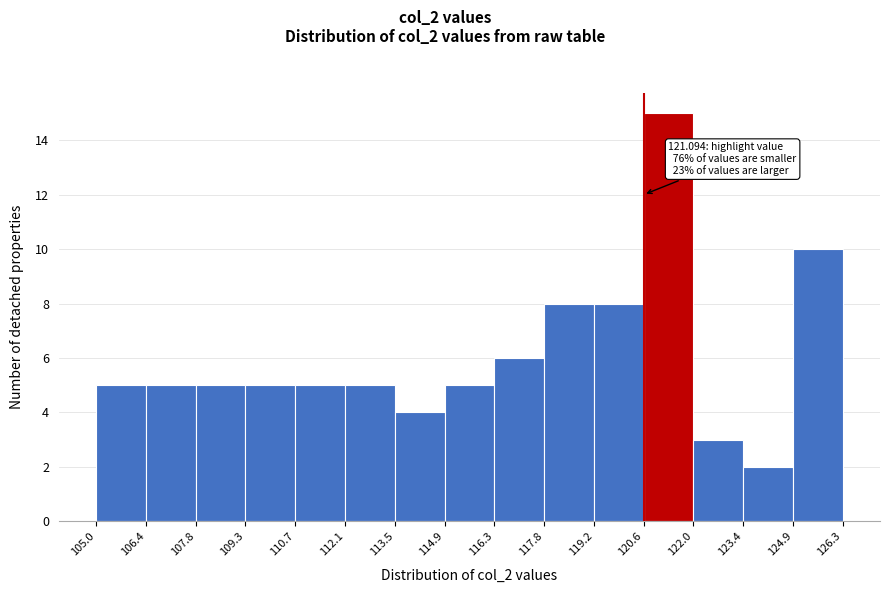

Which range on the x-axis has the tallest bar?

120.6 to 122.0